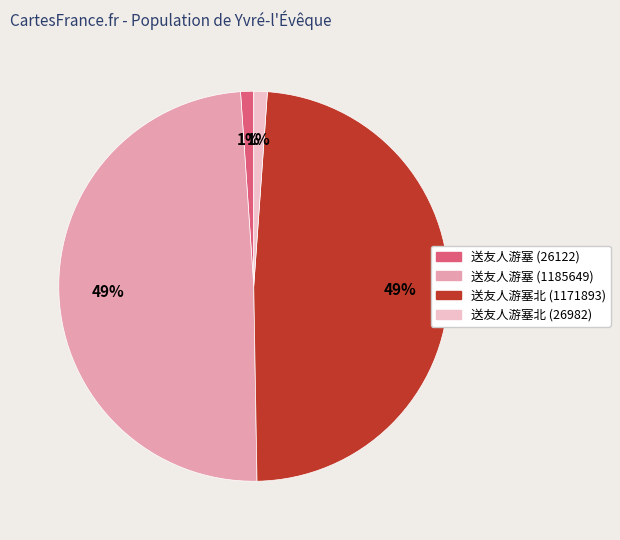

How many segments does this pie chart have?

4